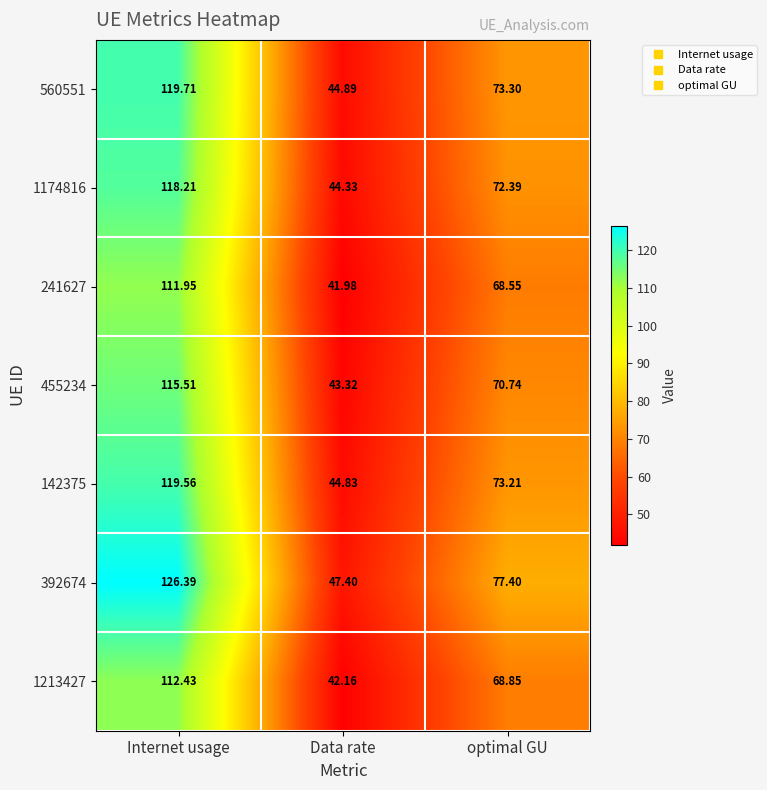

At which category does the chart reach its minimum across all series?

Data rate